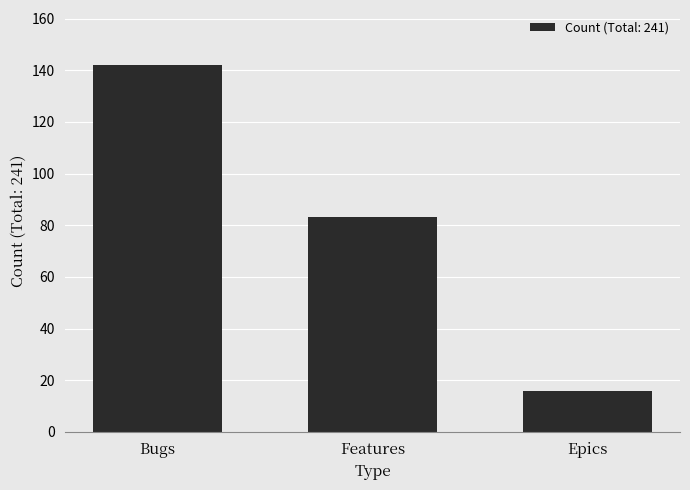

What is the minimum value shown in the chart?

16